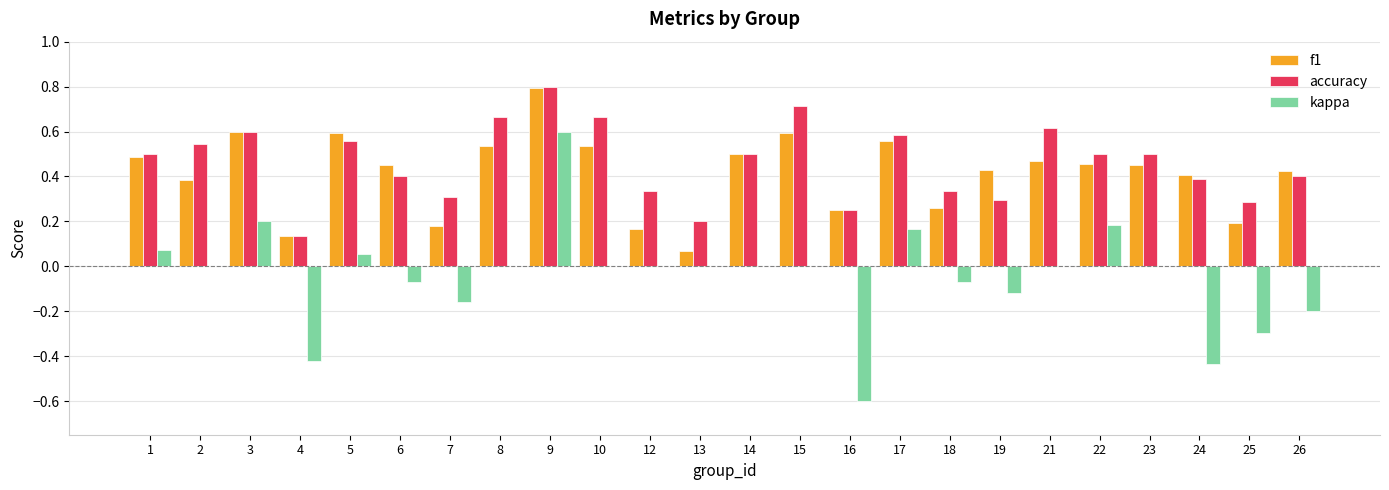

Where does the kappa series first go above 0?

1